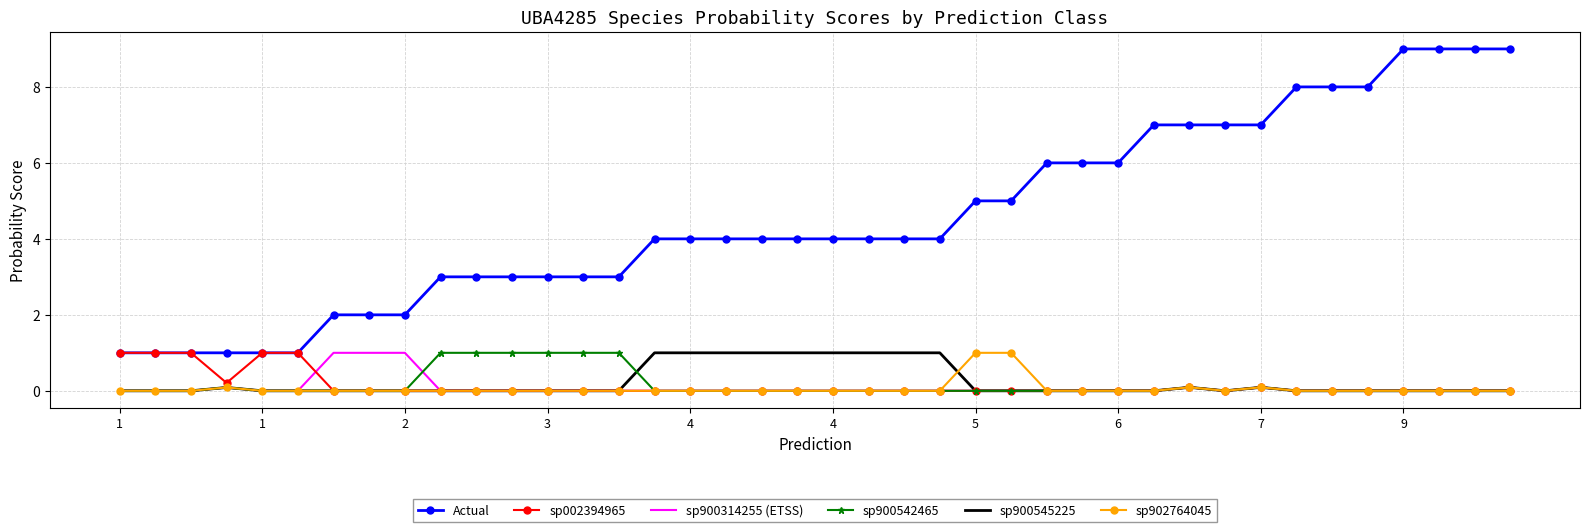

What is the maximum value shown in the chart?

9.0